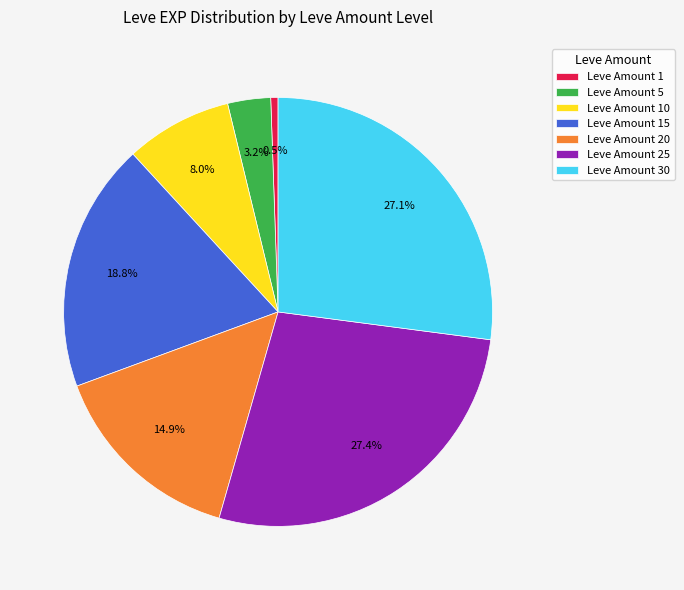

To the nearest percent, what is the difference between the largest and smallest slice percentages?

27%